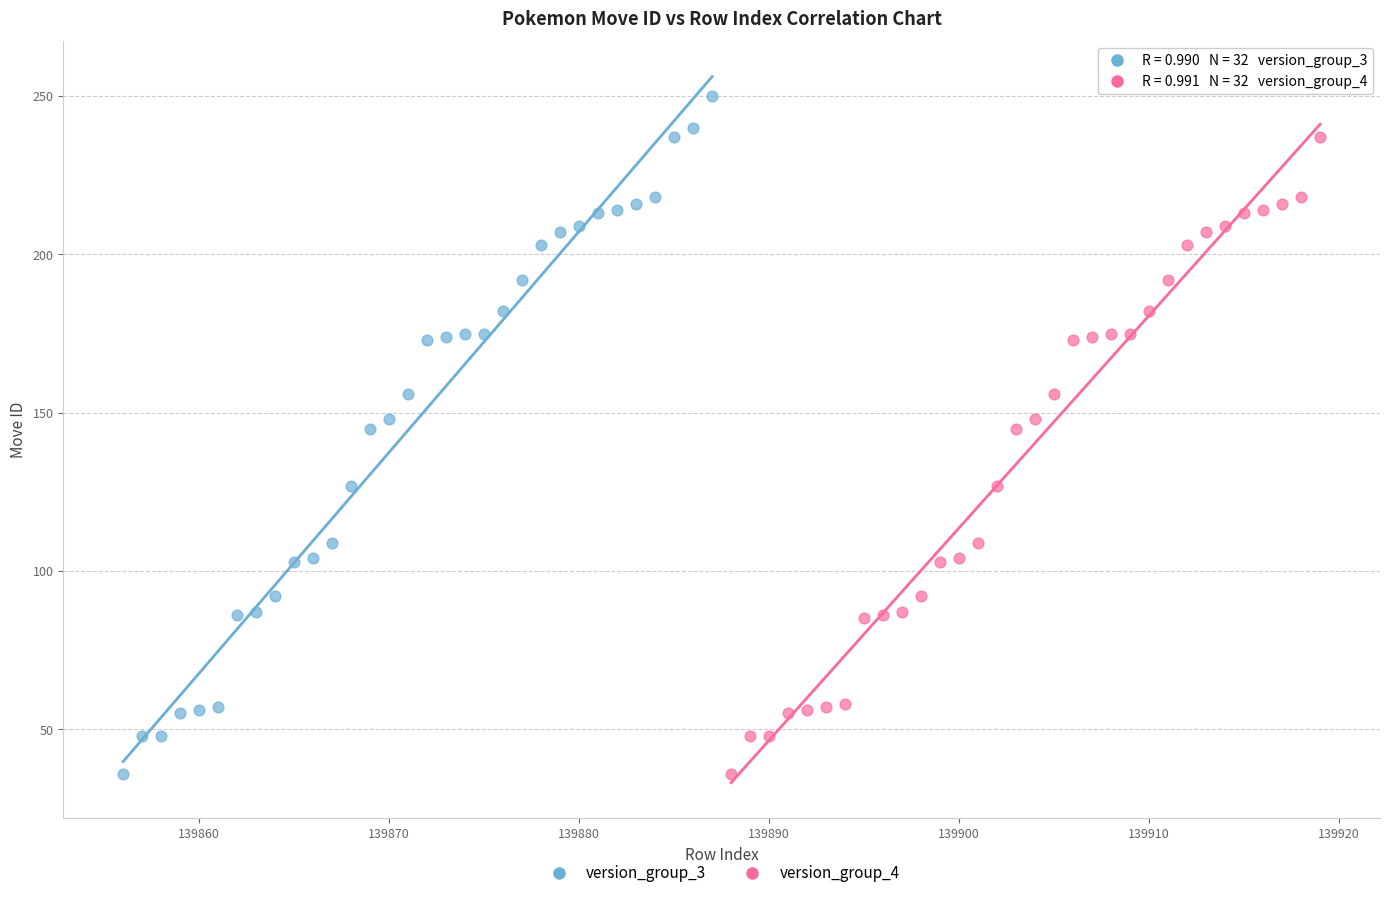

Which series reaches the maximum Y coordinate?

version_group_3